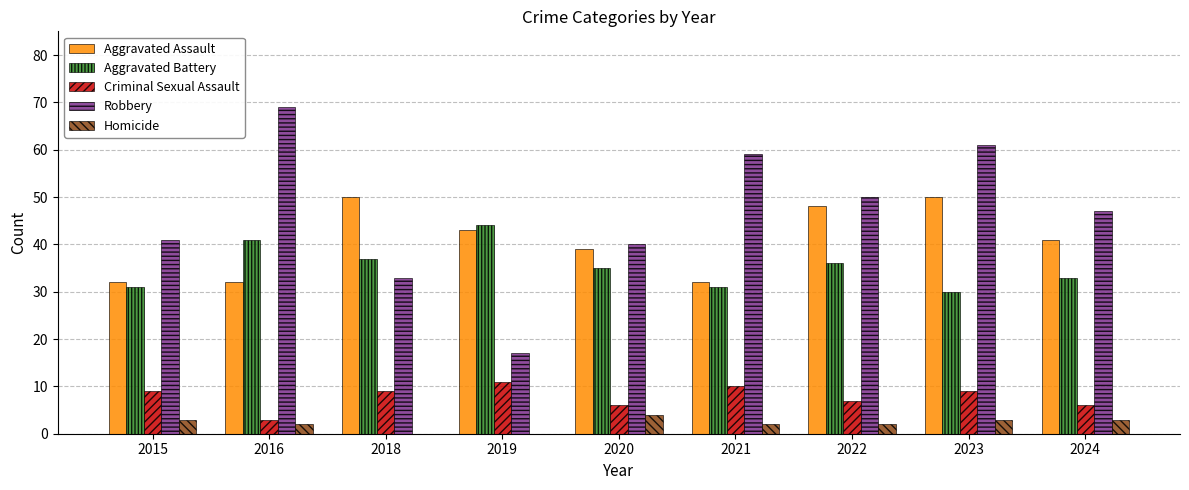

What is the average value of the Aggravated Assault series?

41